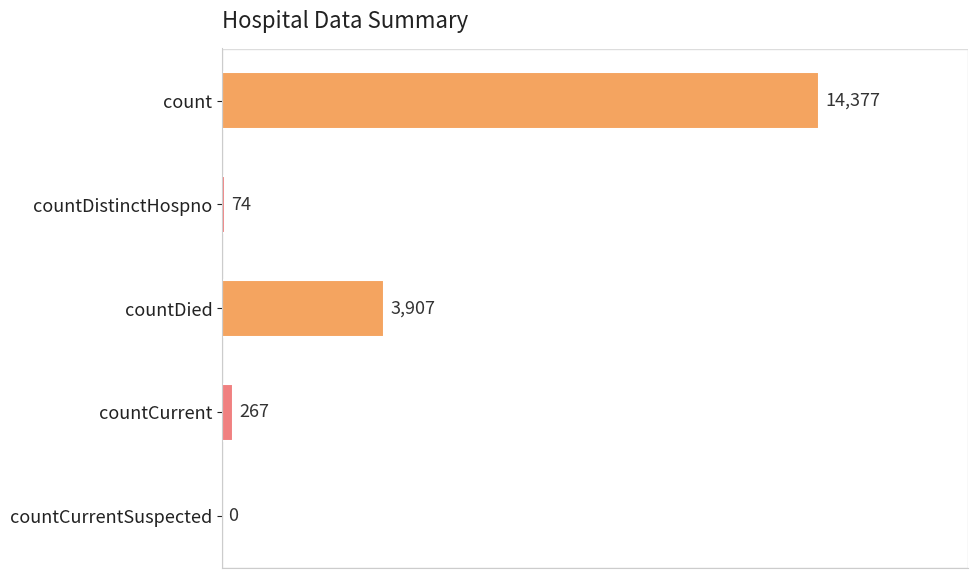

The value at countDistinctHospno is 74. True or false?

True